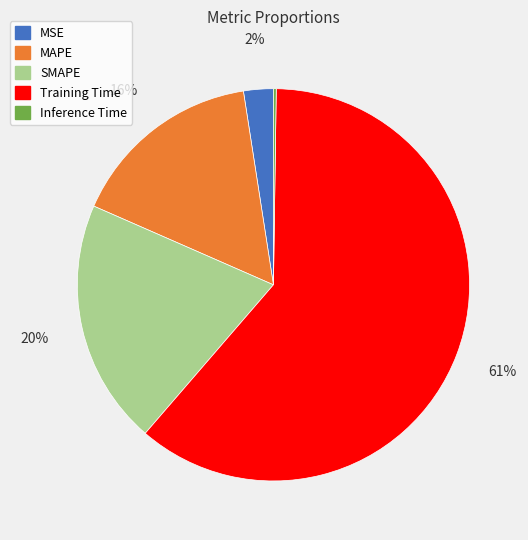

Combined, do Training Time and MAPE account for over 50%?

Yes